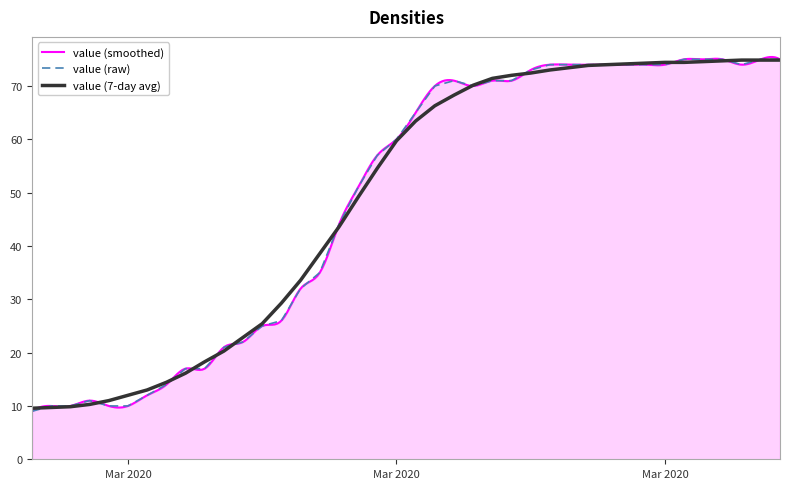

Rank the categories by value from lowest to highest.

2020-02-27, 2020-02-28, 2020-02-29, 2020-03-02, 2020-03-03, 2020-03-01, 2020-03-04, 2020-03-05, 2020-03-06, 2020-03-07, 2020-03-08, 2020-03-09, 2020-03-10, 2020-03-11, 2020-03-12, 2020-03-13, 2020-03-14, 2020-03-15, 2020-03-16, 2020-03-17, 2020-03-18, 2020-03-19, 2020-03-21, 2020-03-20, 2020-03-22, 2020-03-23, 2020-03-24, 2020-03-25, 2020-03-26, 2020-03-27, 2020-03-28, 2020-03-29, 2020-03-30, 2020-03-31, 2020-04-04, 2020-04-01, 2020-04-02, 2020-04-03, 2020-04-05, 2020-04-06